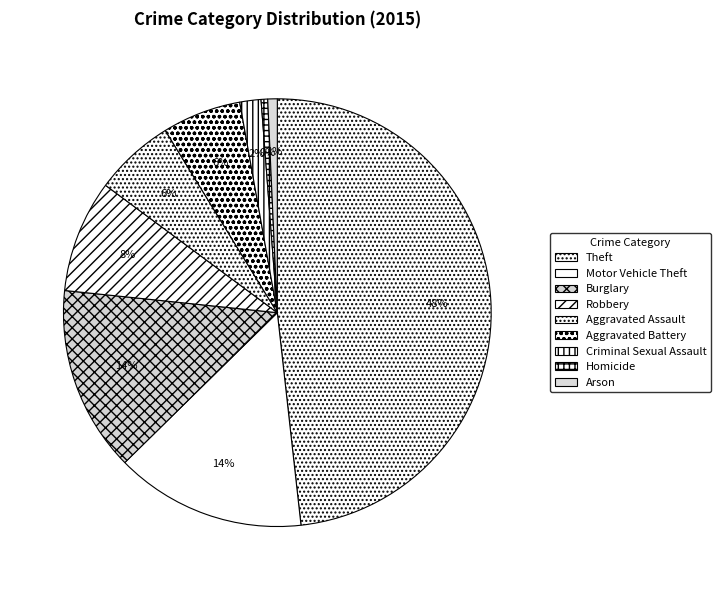

What is the largest slice in the pie chart?

Theft